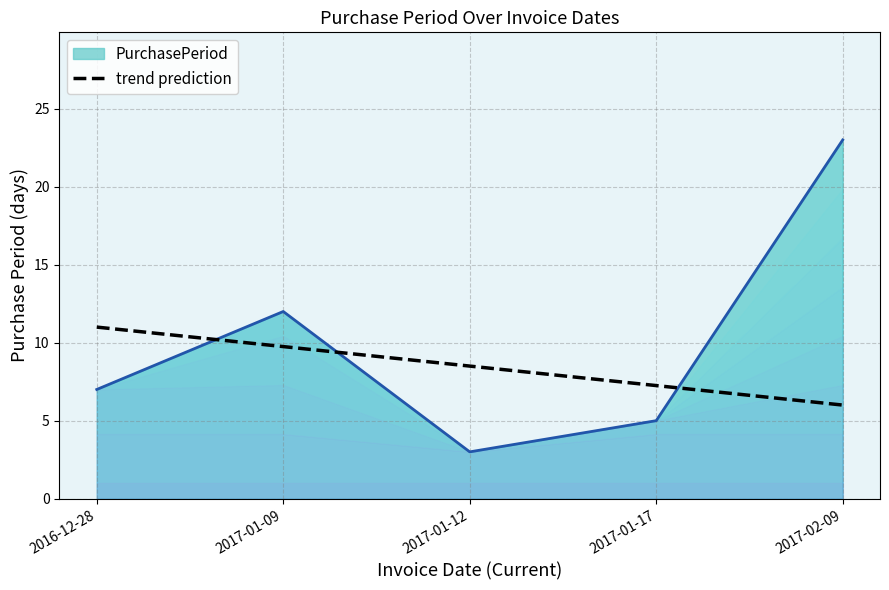

True or false: there are more than 1 points higher than both neighbors.

False